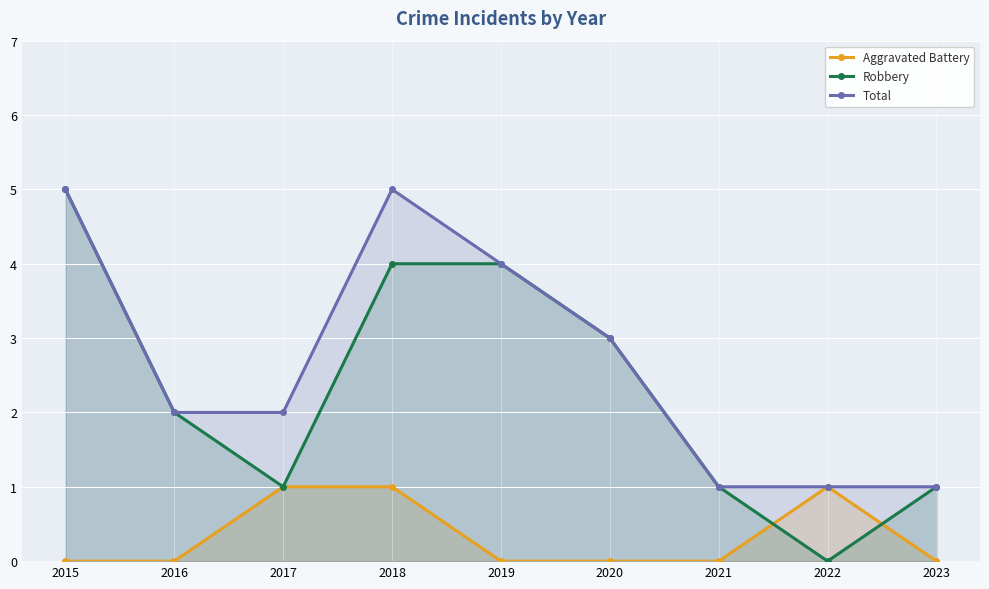

What is the sum of the Total values at 2022 and 2018?

6